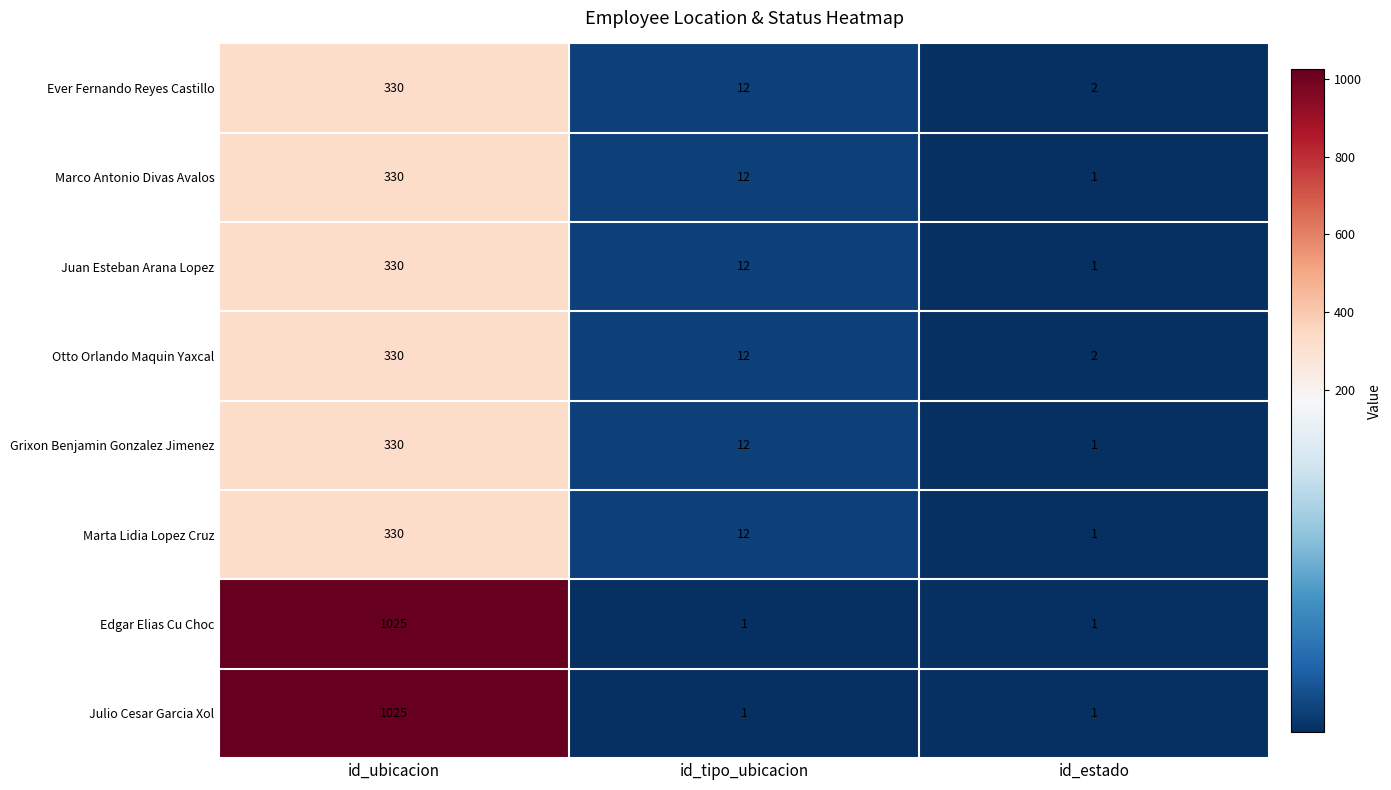

The Grixon Benjamin Gonzalez Jimenez series shows 1 at id_estado. True or false?

True